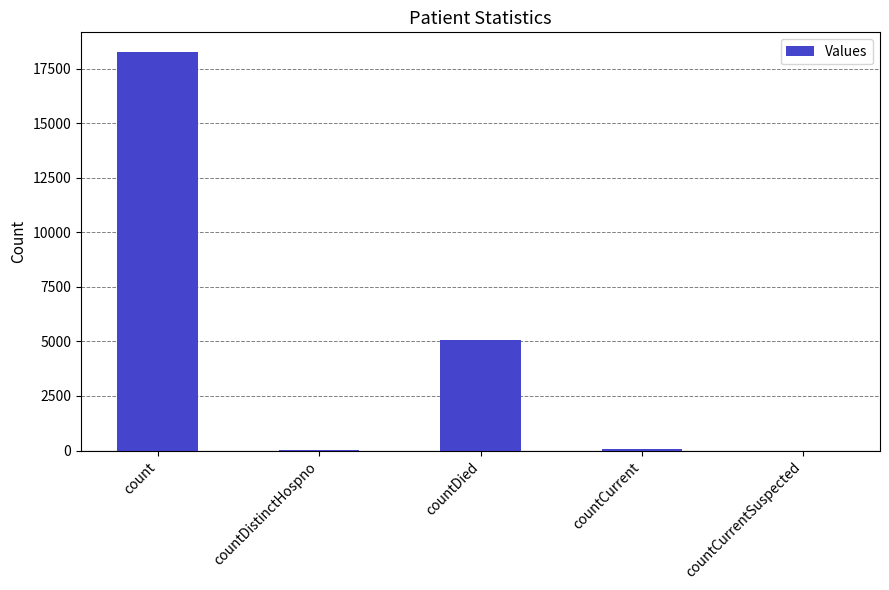

Which label corresponds to the largest value in the chart?

count